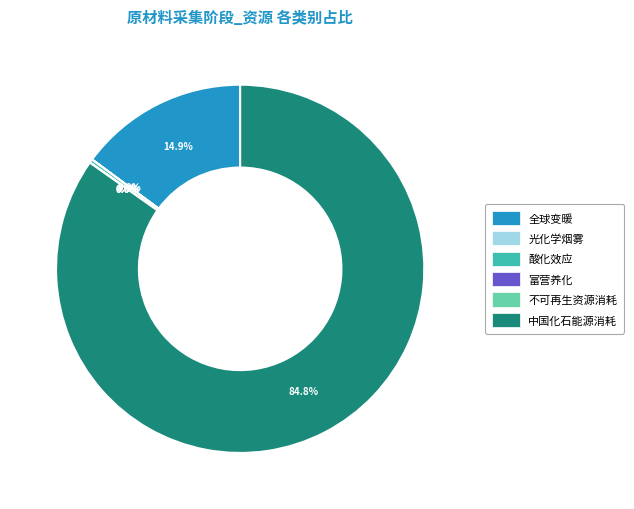

Is 中国化石能源消耗 the majority of the pie?

Yes